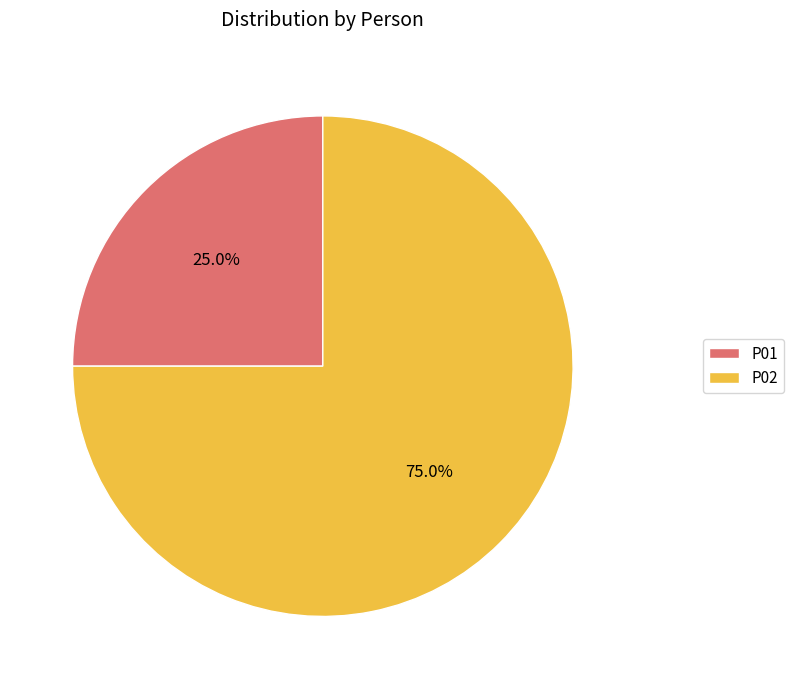

To the nearest percent, what is the difference between the P02 and P01 slice percentages?

50%